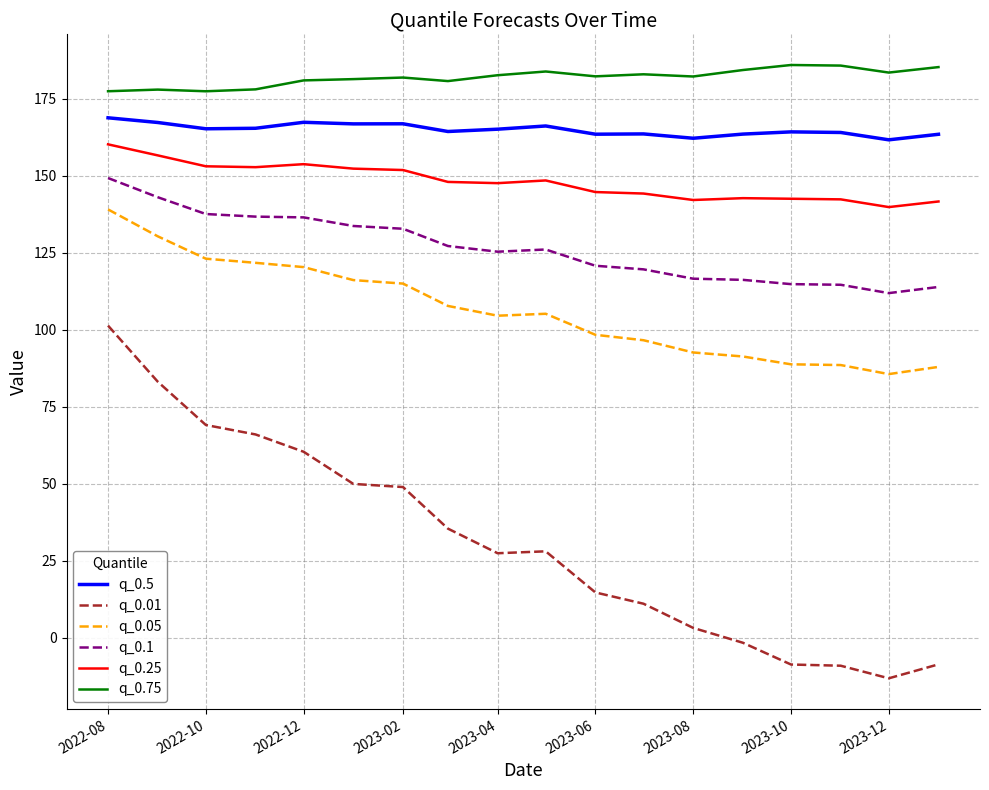

At how many categories does at least one series exceed 148?

18